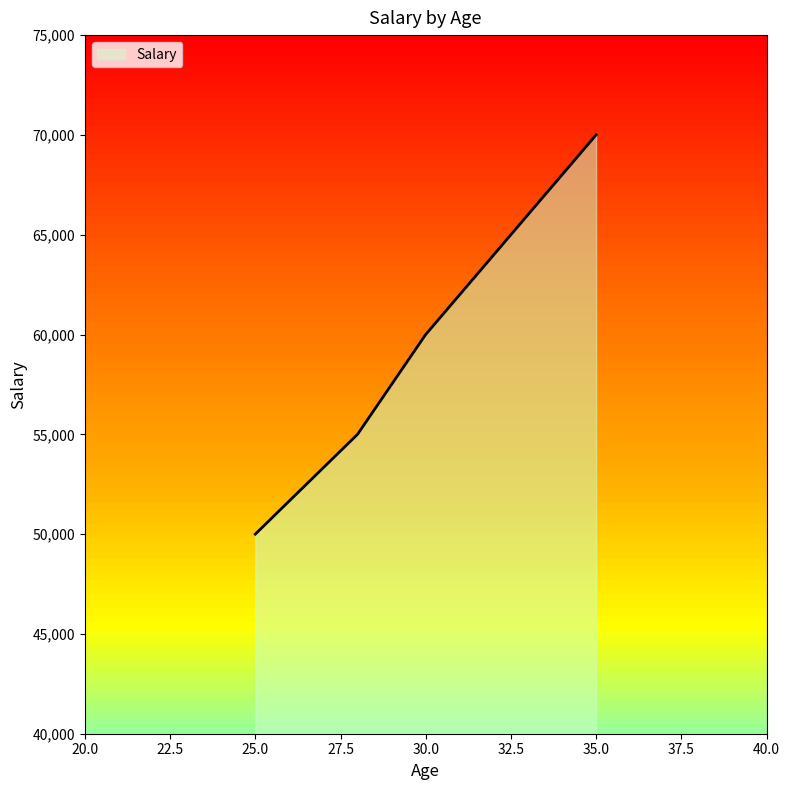

What is the difference between the maximum and minimum values?

20000